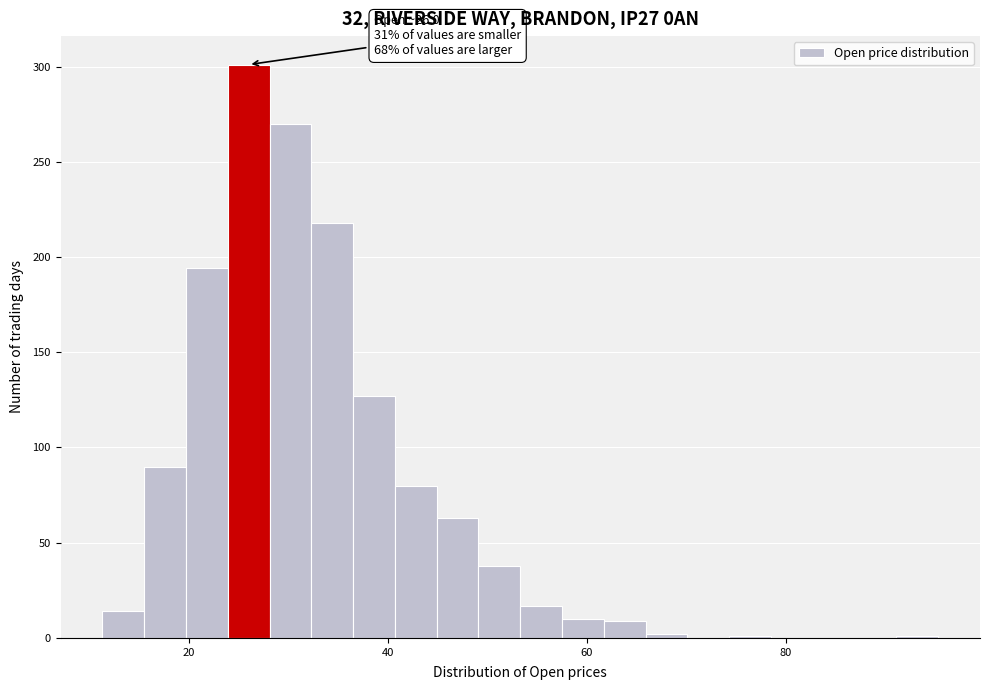

Around what value on the x-axis is the tallest bar? Give the approximate position of its centre, as read against the axis.

26